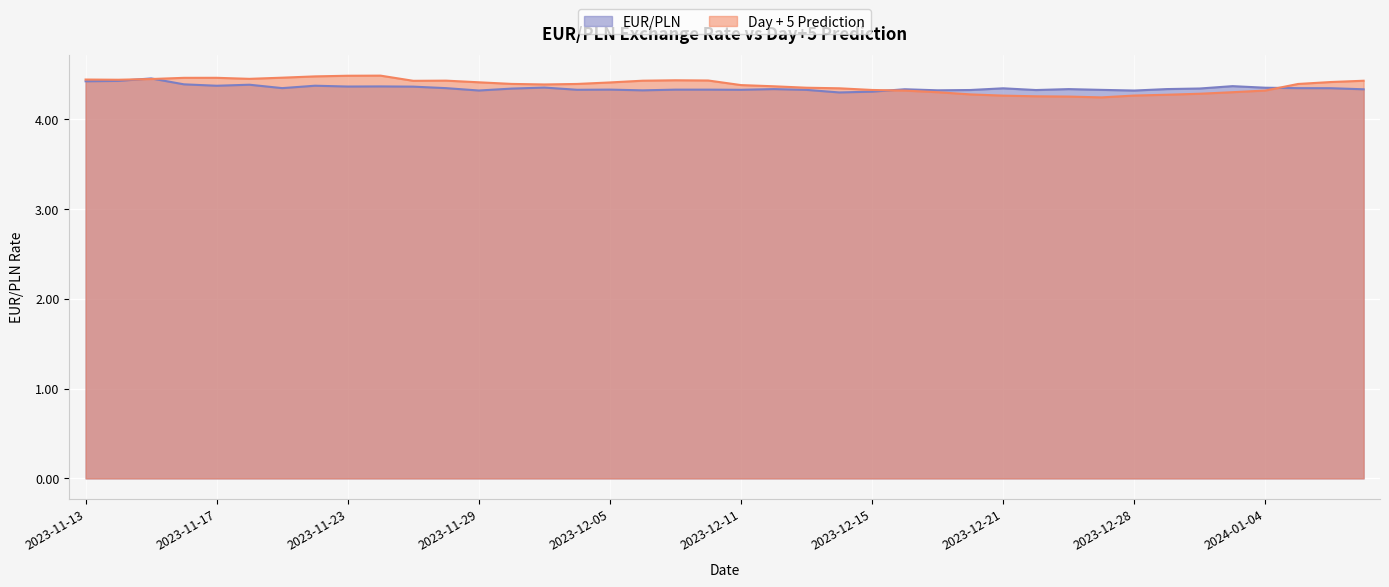

How many lines are shown in the chart?

2